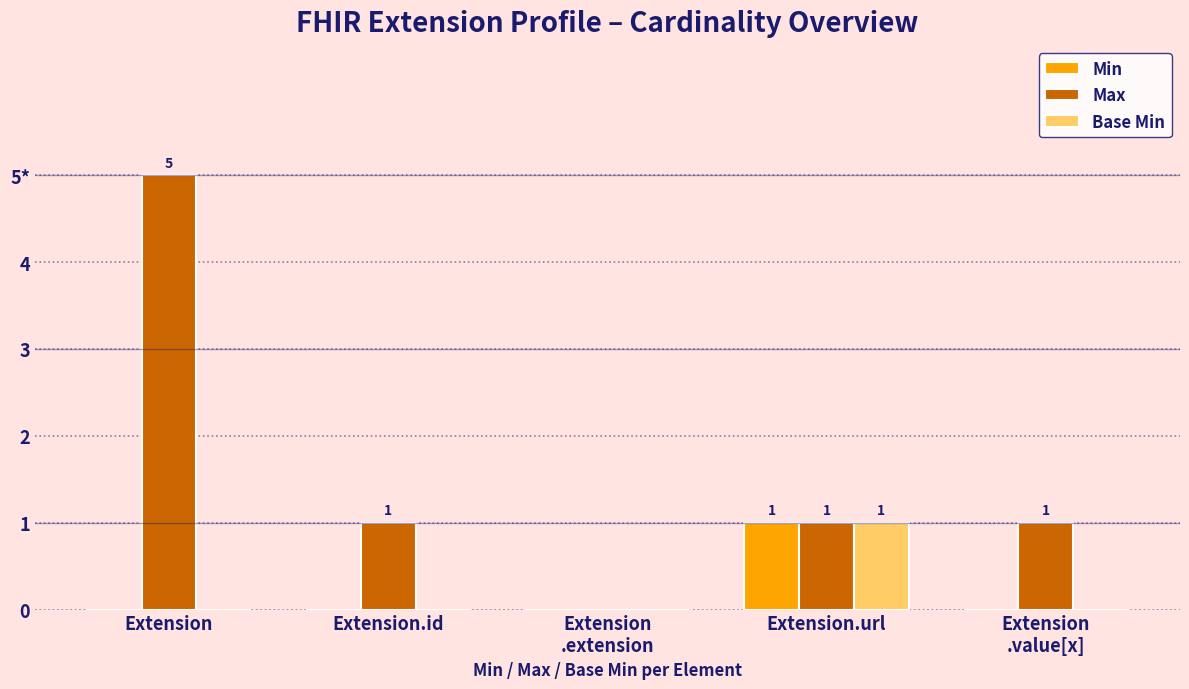

What are all the series names shown in the legend?

Min, Max, Base Min